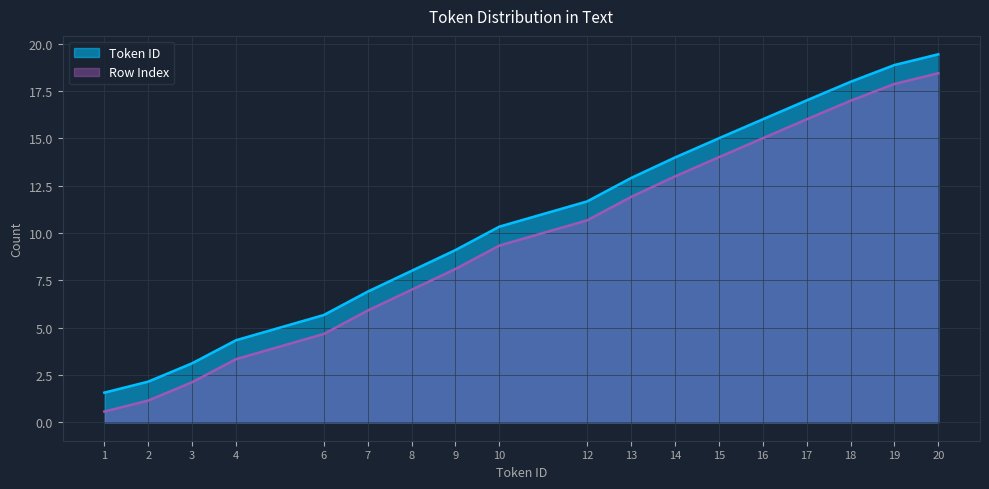

True or false: Row Index has a value of 18.4 at 20.

True